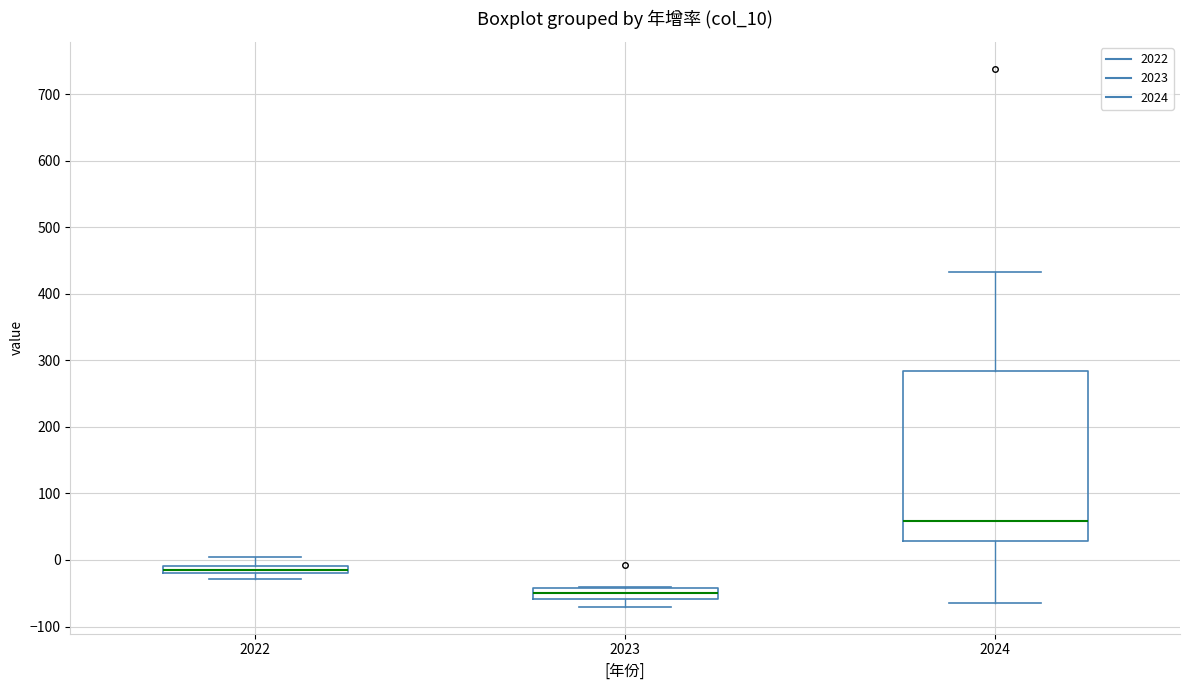

Which box's median line is the lowest?

2023